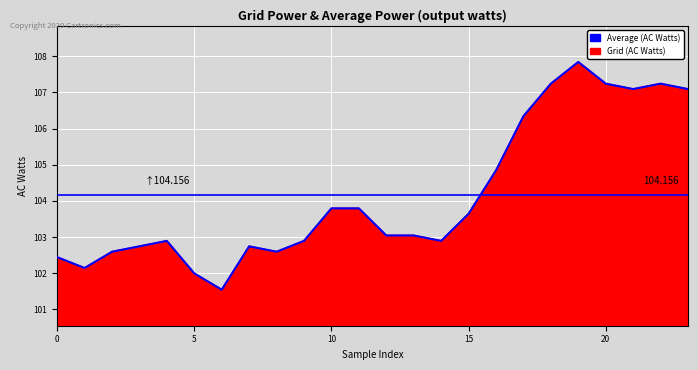

What is the change in value from 5 to 16?

+2.7